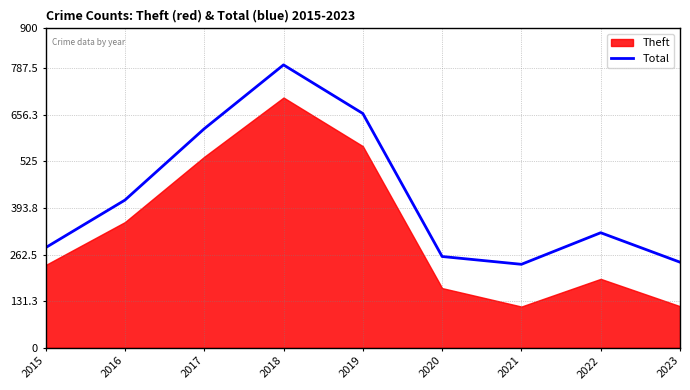

True or false: there are more than 0 points higher than both neighbors.

True